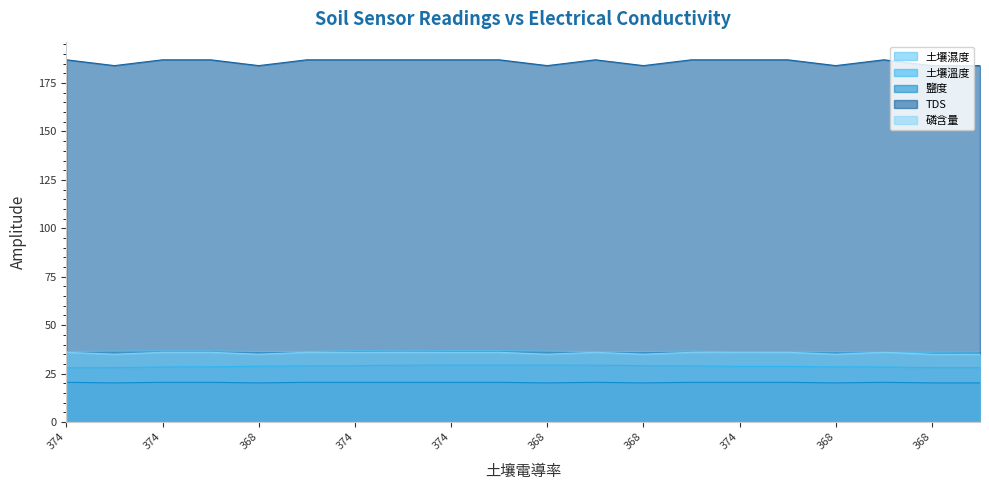

What is the average value of the 鹽度 series?

20.4